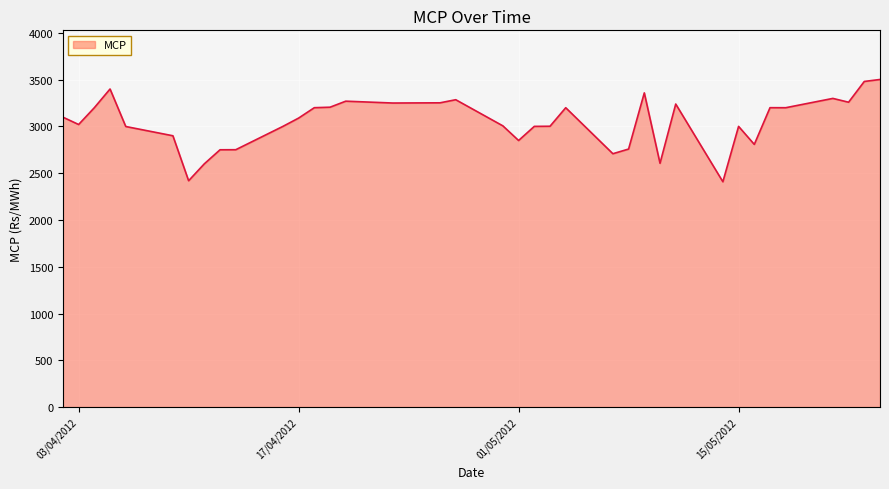

What is the smallest value displayed?

2408.9